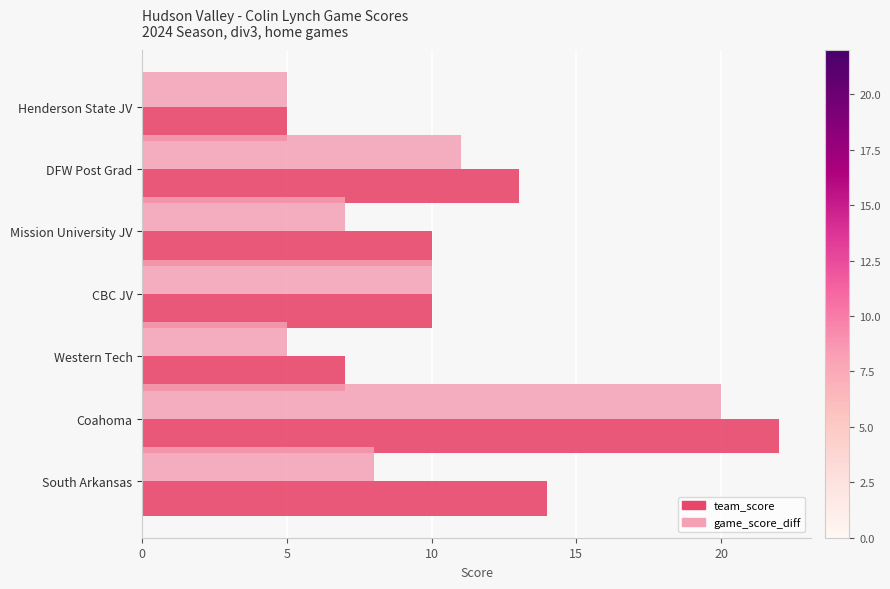

Rank the series by their maximum value, from highest to lowest.

team_score, game_score_diff